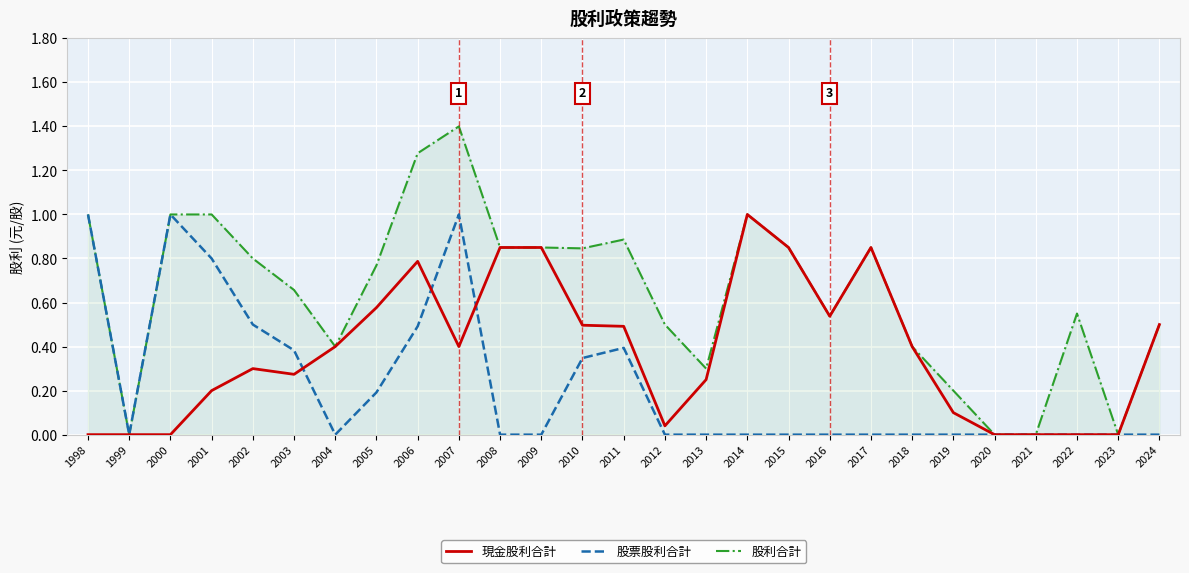

What is the sum of all 現金股利合計 values?

10.2